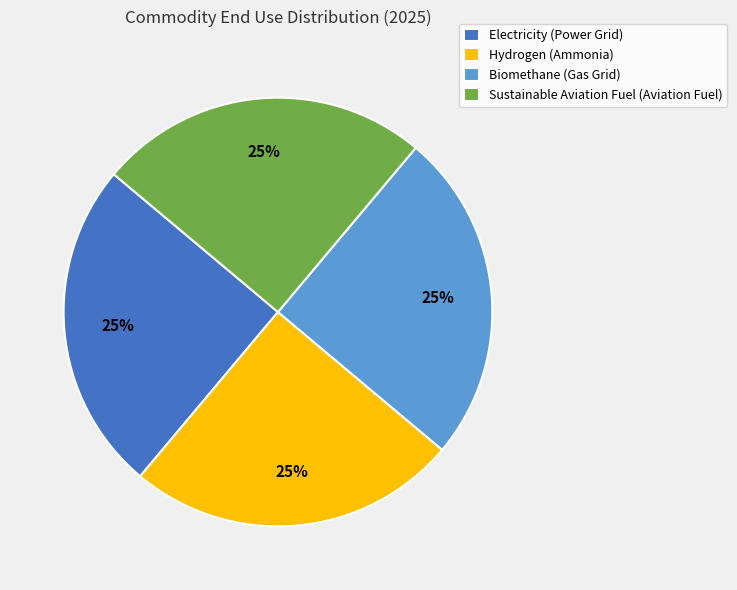

Approximately how many times larger is the value at Hydrogen (Ammonia) compared to Sustainable Aviation Fuel (Aviation Fuel)?

1.0